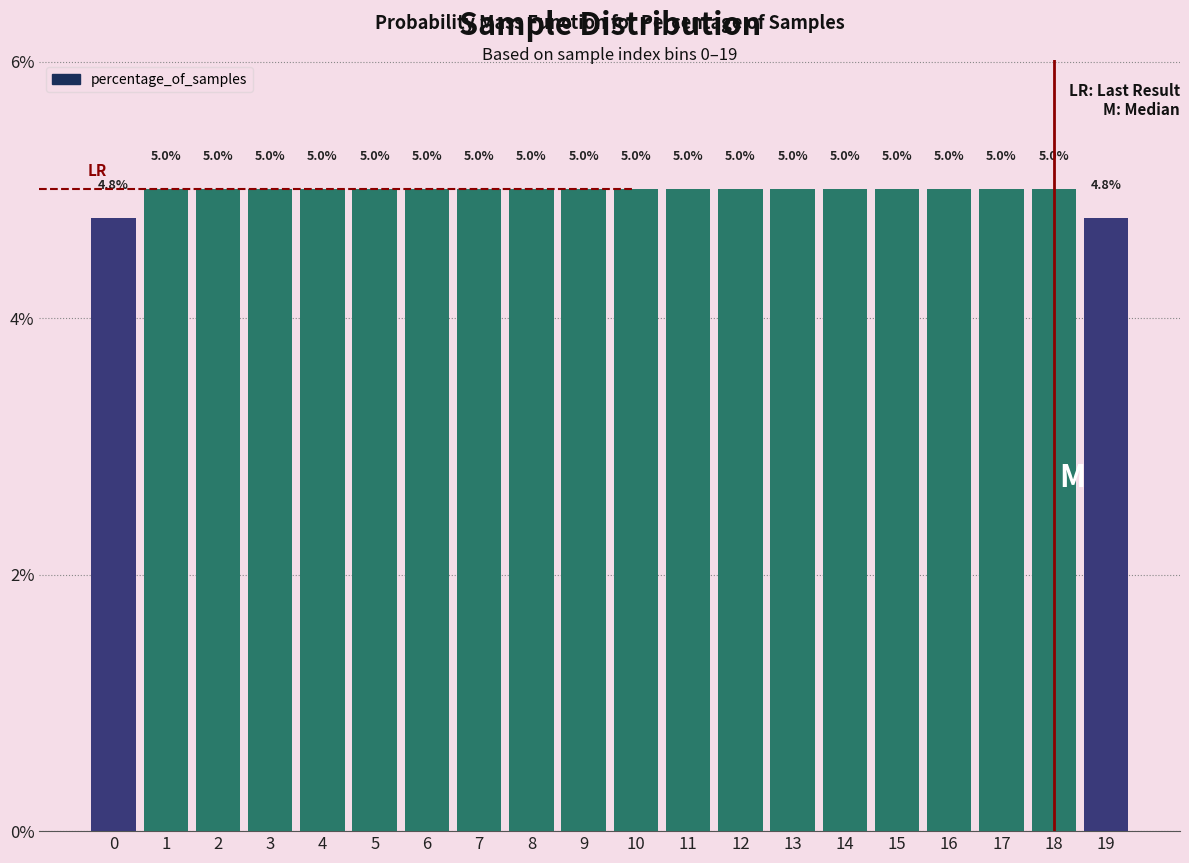

Does the chart contain any negative values?

No